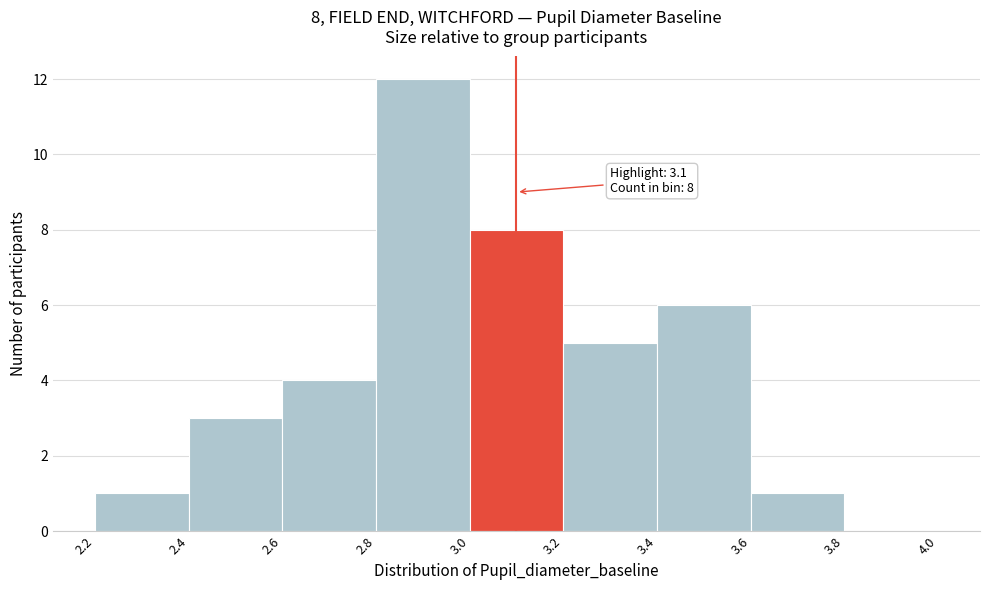

Which range on the x-axis has the tallest bar?

2.8 to 3.0